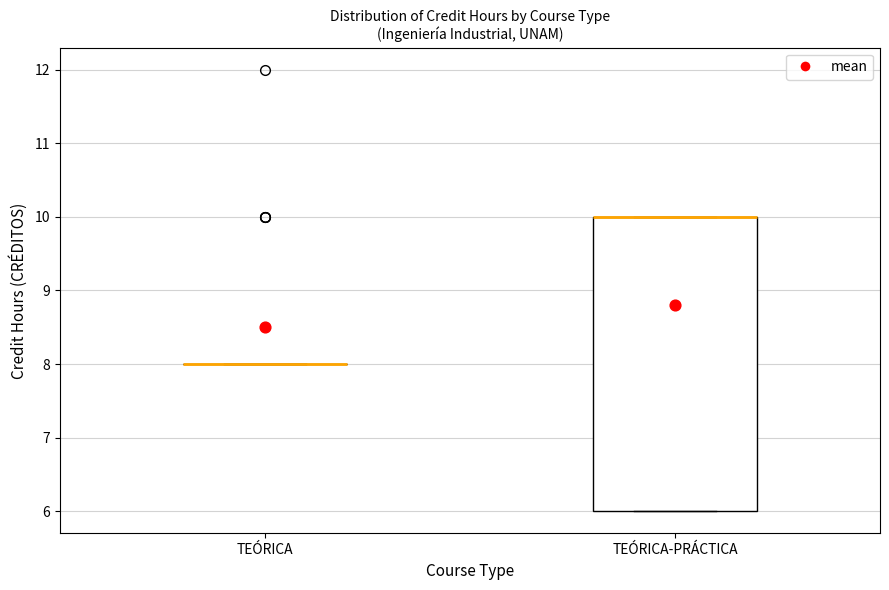

Reading left to right, read every box against the y-axis: the position of its median line, the range the box covers, and the ends of its whiskers. The values are not printed on the chart, so give them approximately, as read against the axis.

TEÓRICA: box collapsed to a line at 8, whiskers 8 to 8
TEÓRICA-PRÁCTICA: median 10 (drawn on the box's upper edge), box 6 to 10, whiskers 6 to 10